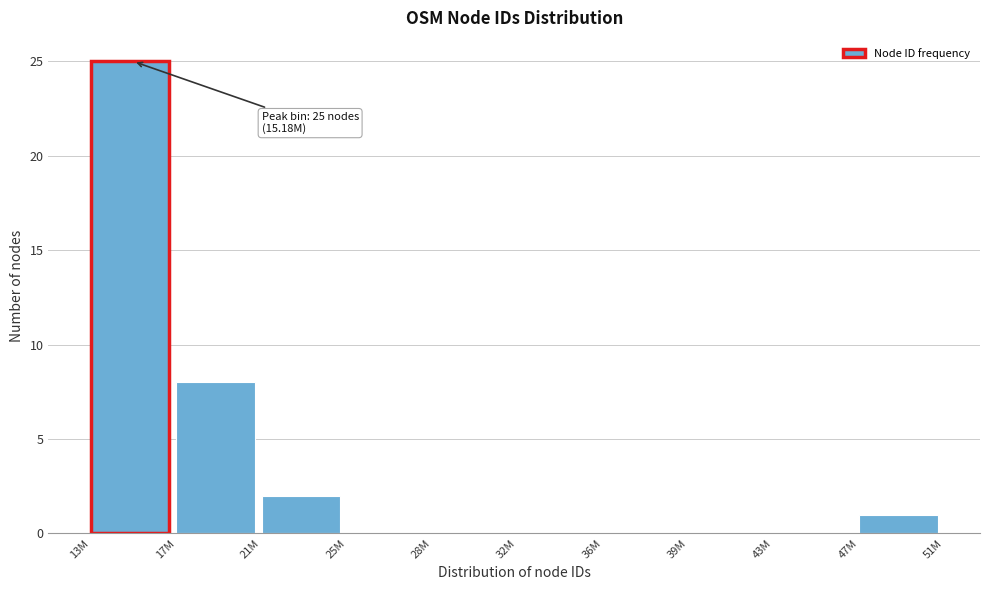

Reading left to right, extract all data points from this chart.

13M=25	17M=8	21M=2	25M=0	28M=0	32M=0	36M=0	39M=0	43M=0	47M=1